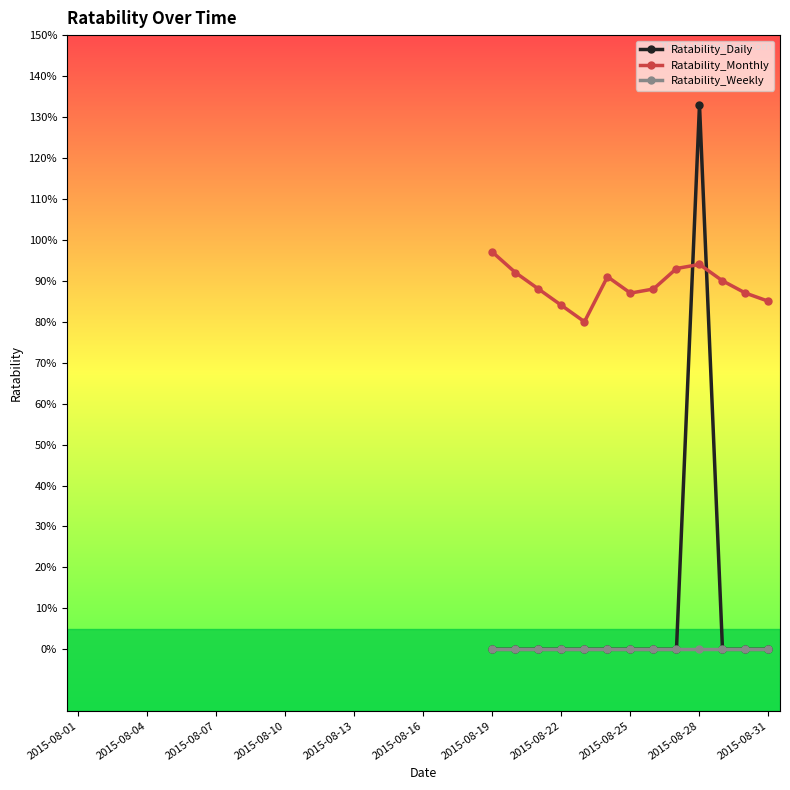

What are all the series names shown in the legend?

Ratability_Daily, Ratability_Monthly, Ratability_Weekly